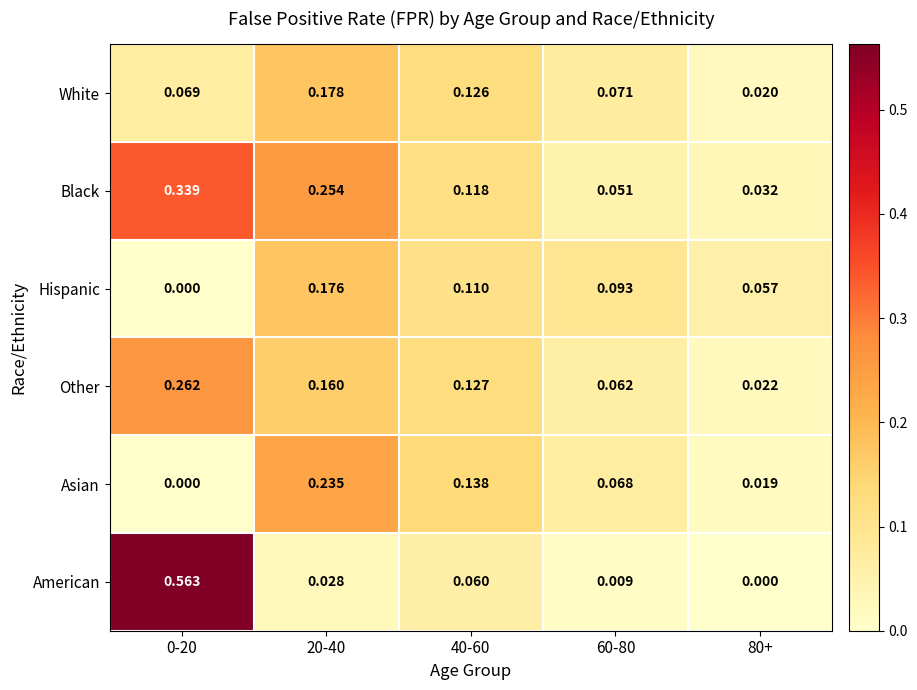

Which series has the largest range (max minus min)?

American